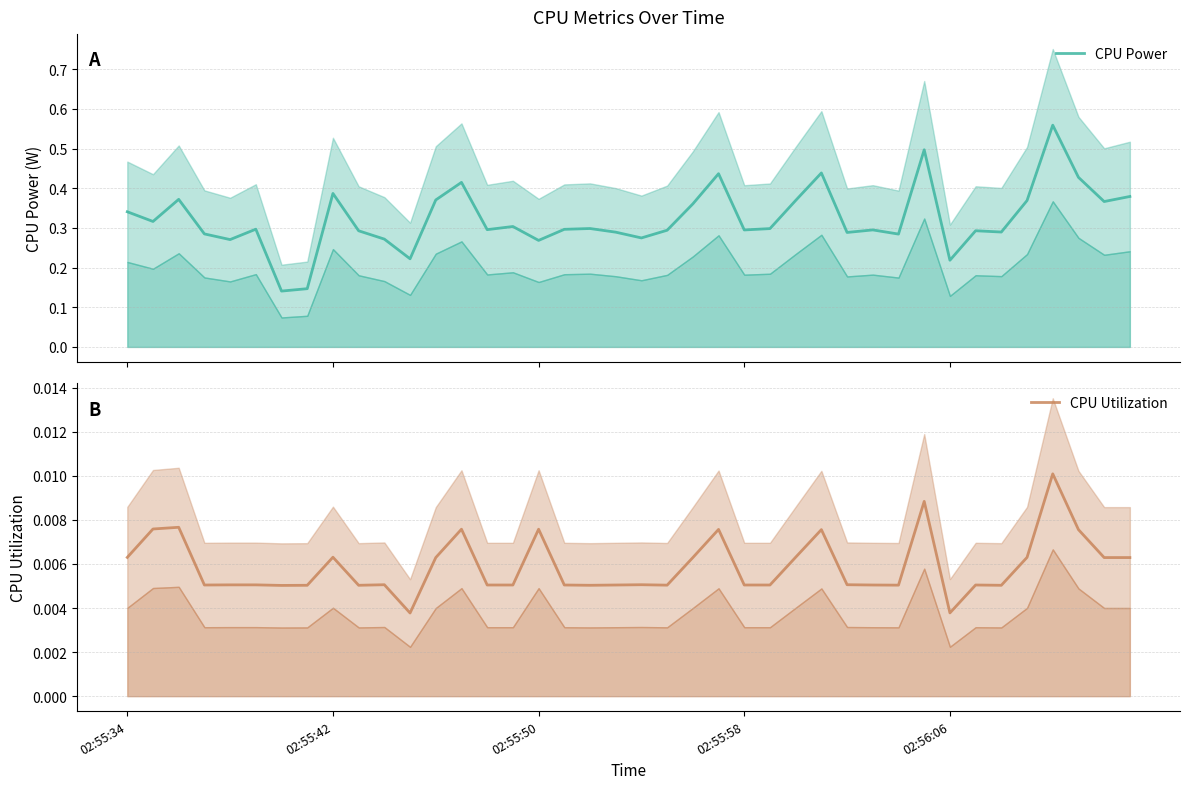

How many interior local valleys does the CPU Power series have?

13